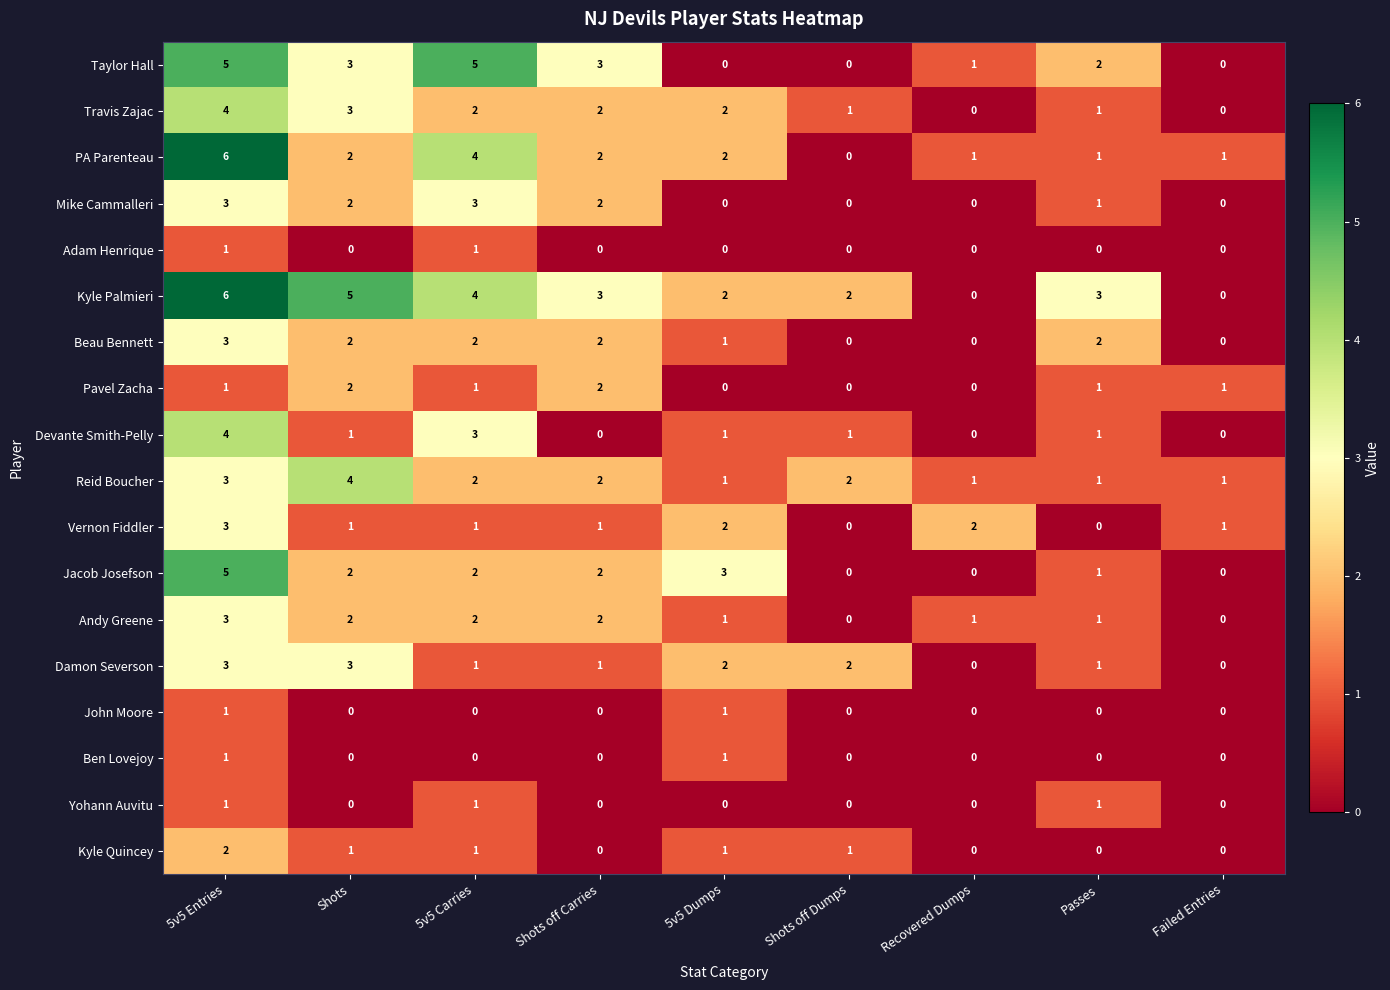

How many positive values does the Kyle Quincey series have?

5